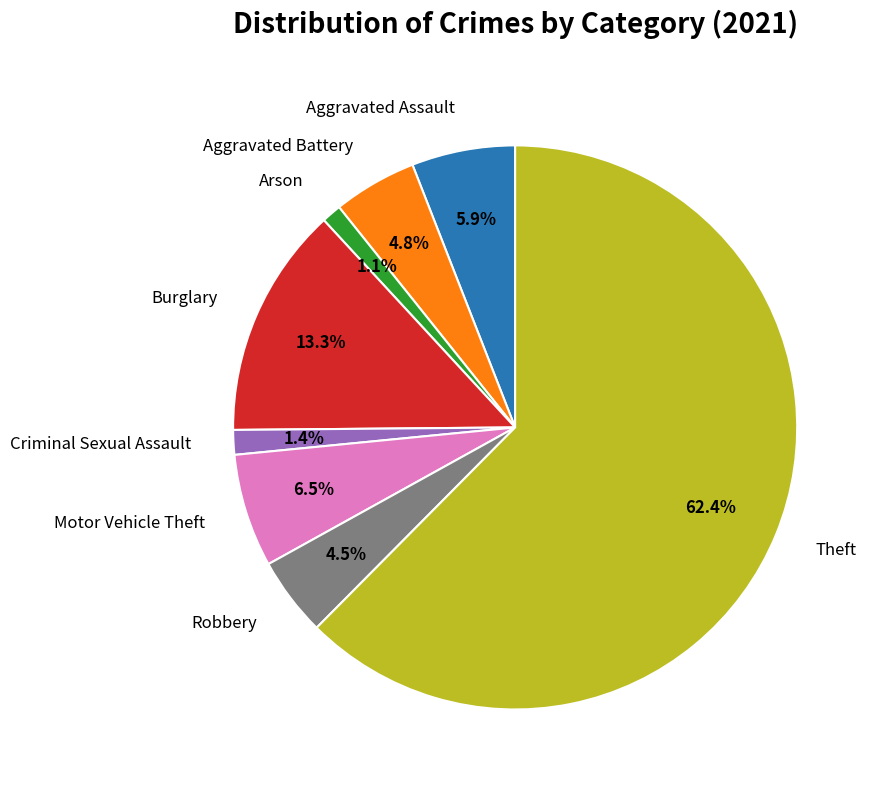

What is the majority slice?

Theft